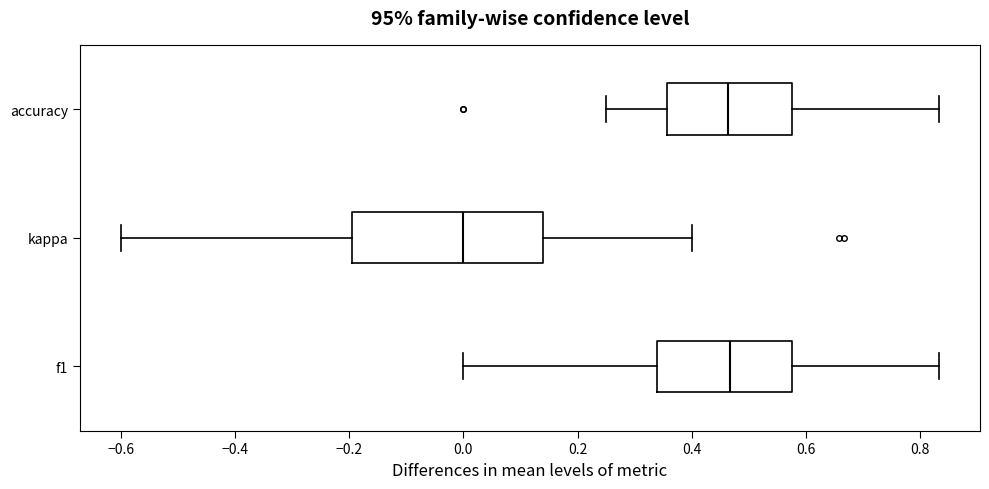

Reading bottom to top, transcribe this box plot: for each box, give where its median line is, the range the box spans, and where its two whiskers end, as read against the x-axis. The values are not printed on the chart, so give them approximately, as read against the axis.

f1: median 0.46, box 0.34 to 0.58, whiskers 0.00 to 0.84
kappa: median 0.00, box -0.20 to 0.14, whiskers -0.60 to 0.40
accuracy: median 0.46, box 0.36 to 0.58, whiskers 0.26 to 0.84